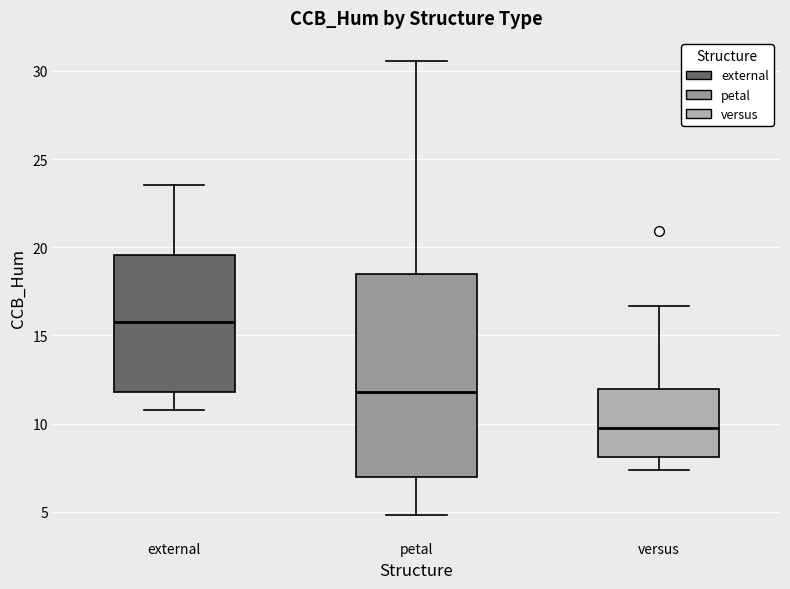

Where does the lower whisker of the box for external end on the y-axis? The values are not printed on the chart, so give them approximately, as read against the axis.

11.0